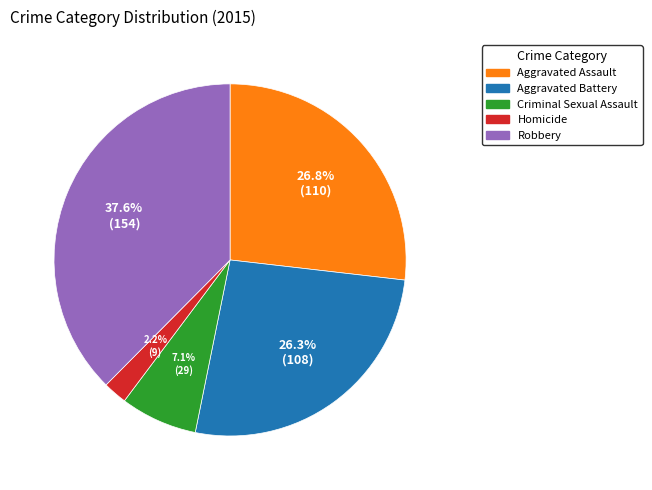

The Homicide slice represents 2% of the pie. True or false?

True